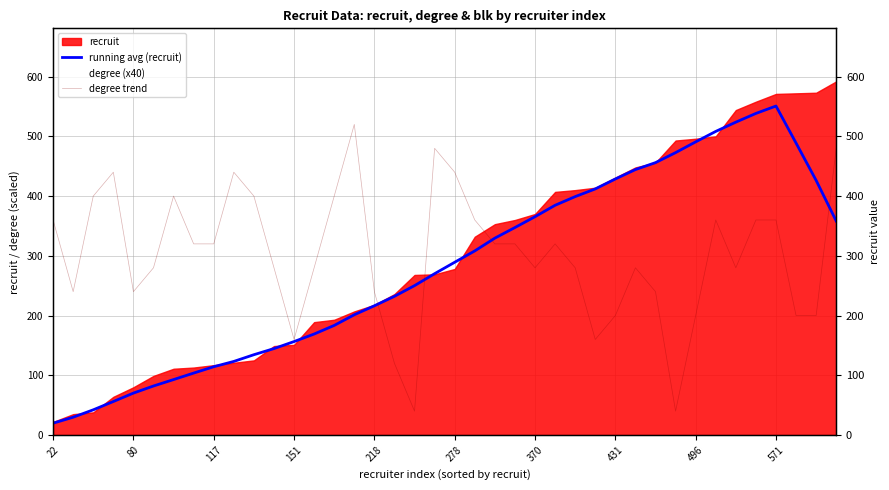

At which label does degree trend first exceed 320?

22